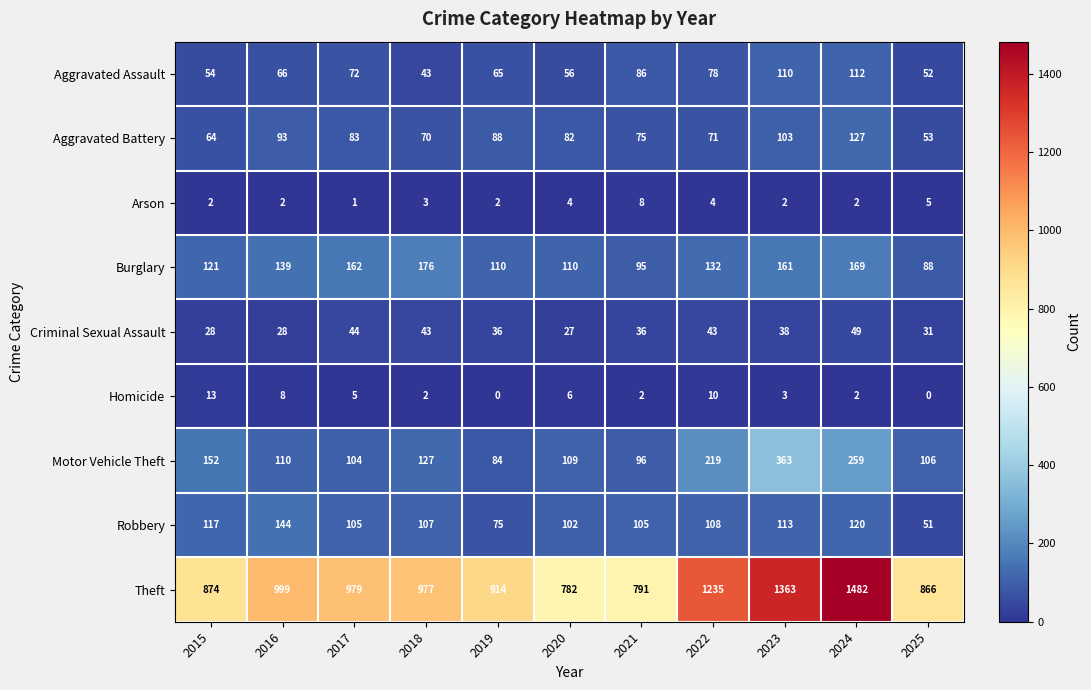

How many categories are shown in the chart?

11